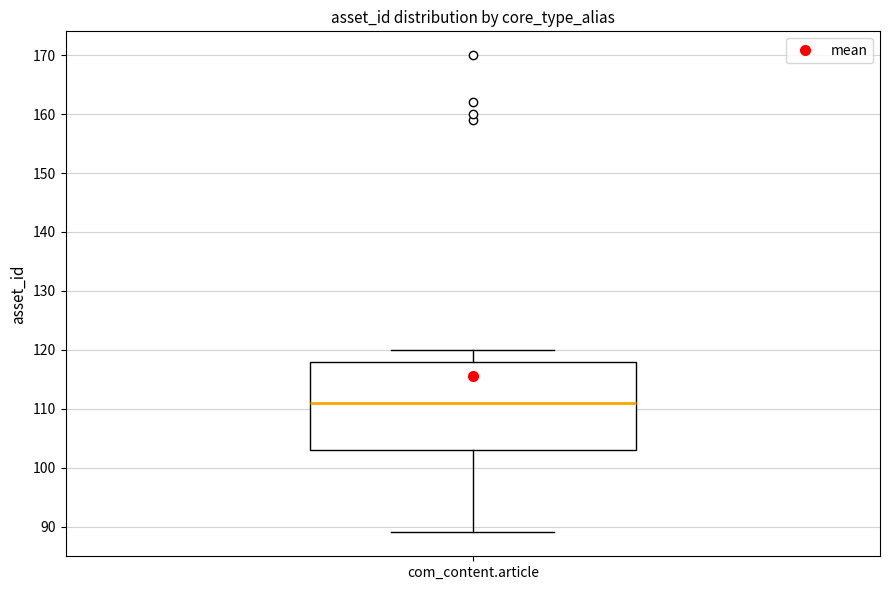

Transcribe this box plot: give where the median line is, the range the box spans, and where the two whiskers end, as read against the y-axis. The values are not printed on the chart, so give them approximately, as read against the axis.

median 111, box 103 to 118, whiskers 89 to 120